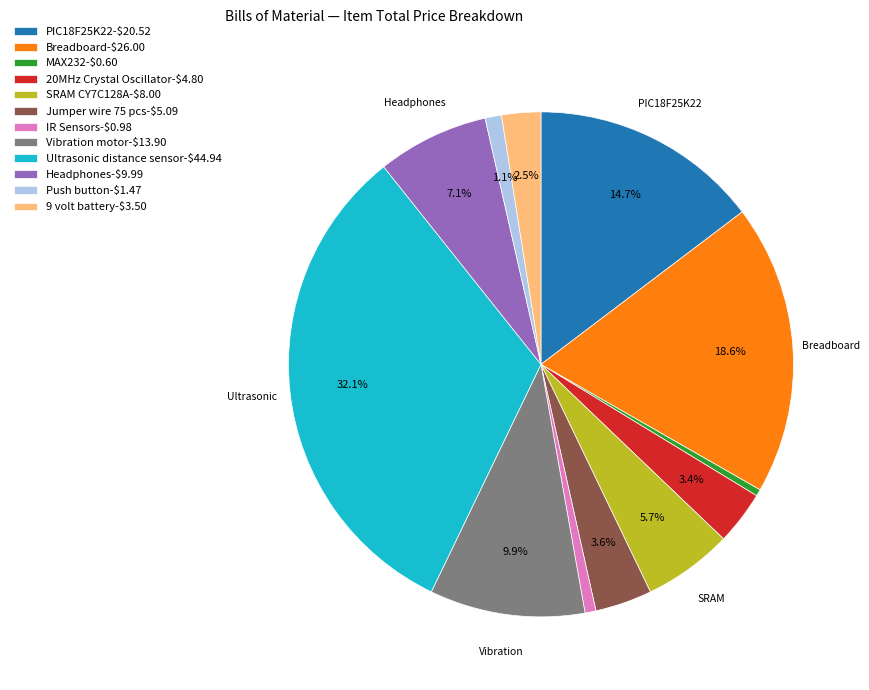

Count the number of slices in the pie.

12